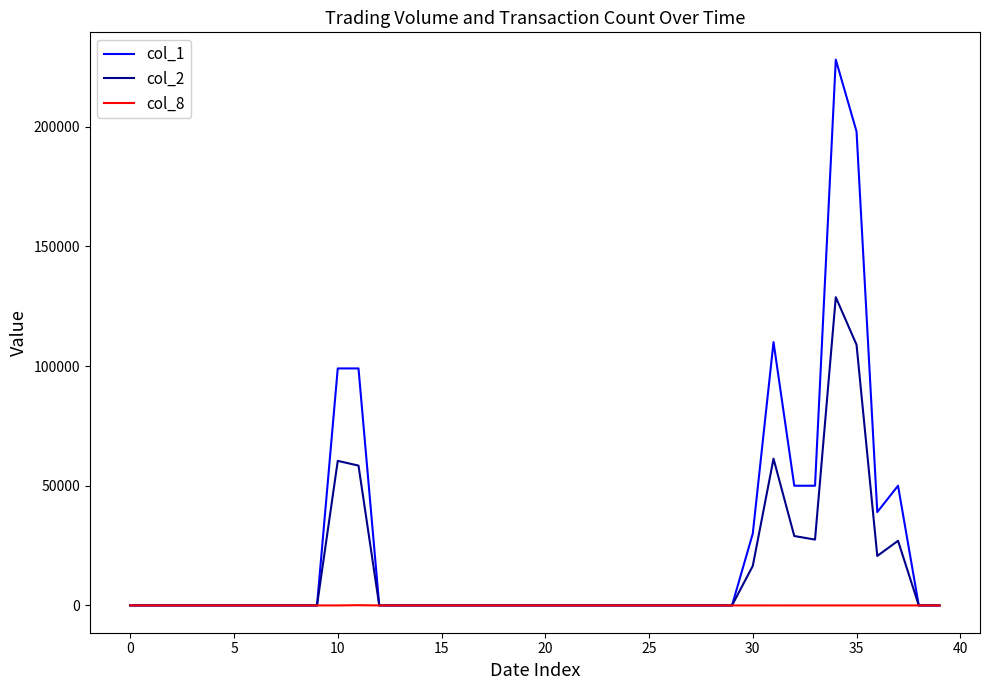

How many values in the col_2 series exceed 0?

10